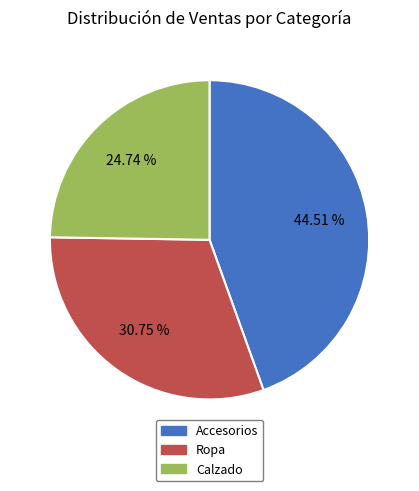

Rank the categories by value from highest to lowest.

Accesorios, Ropa, Calzado